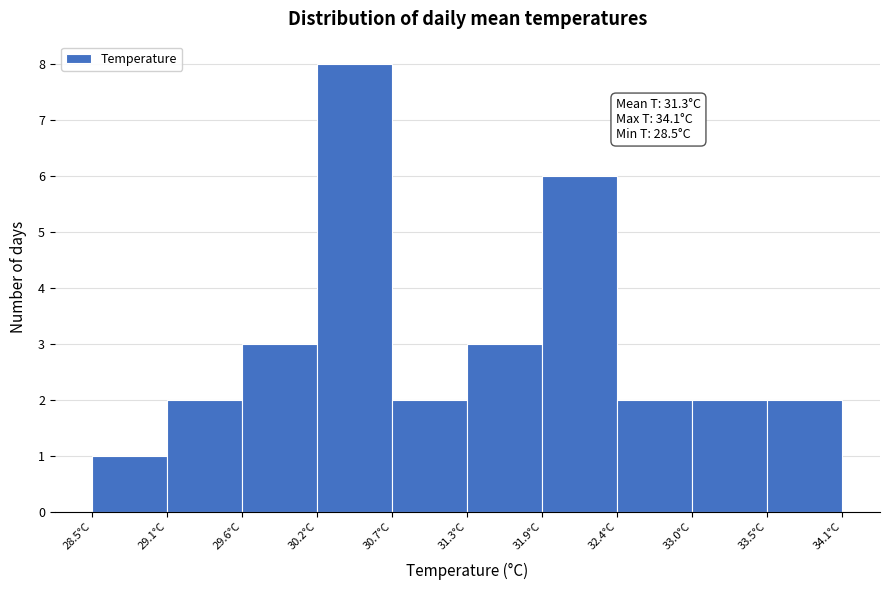

Which range on the x-axis has the tallest bar?

30.18 to 30.74